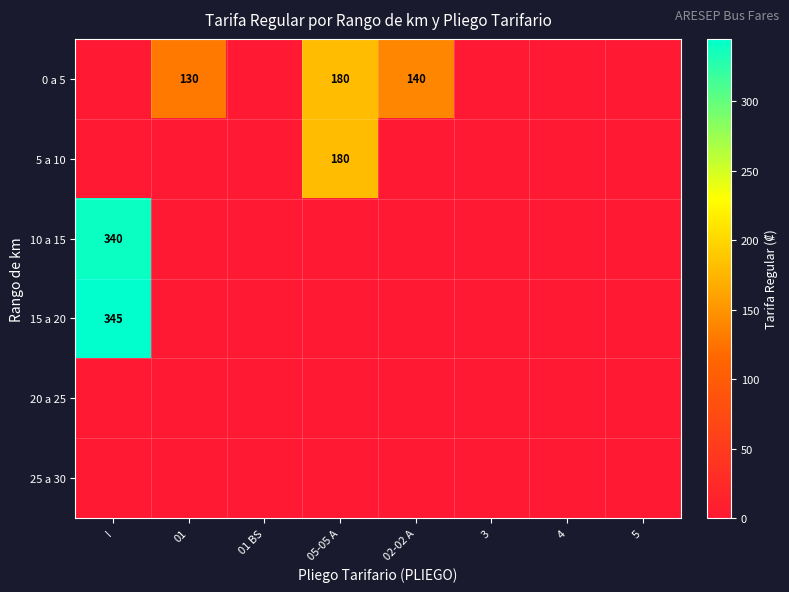

True or false: 0 a 5 has a value of 86 at 5.

False